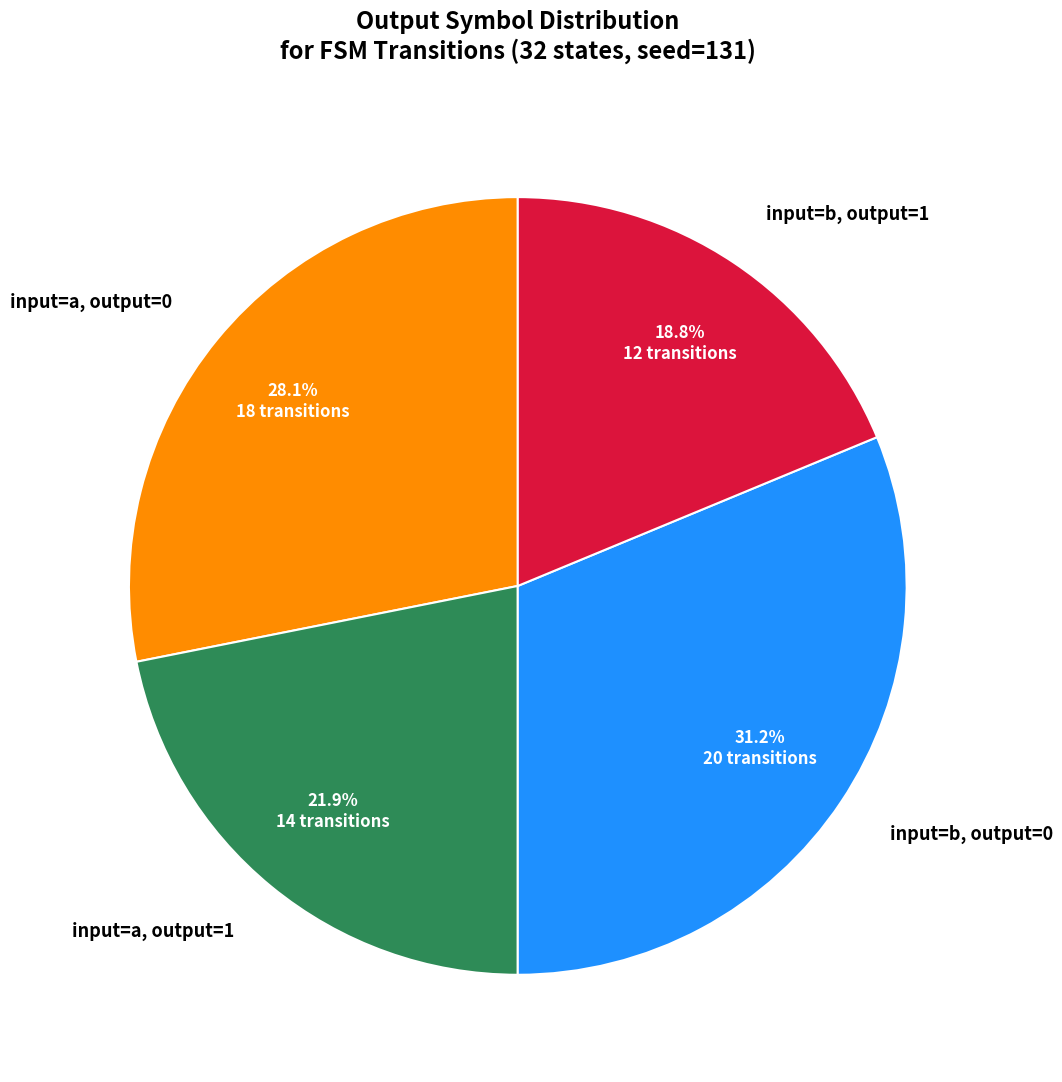

Combined, do input=a, output=1 and input=b, output=1 account for over 50%?

No